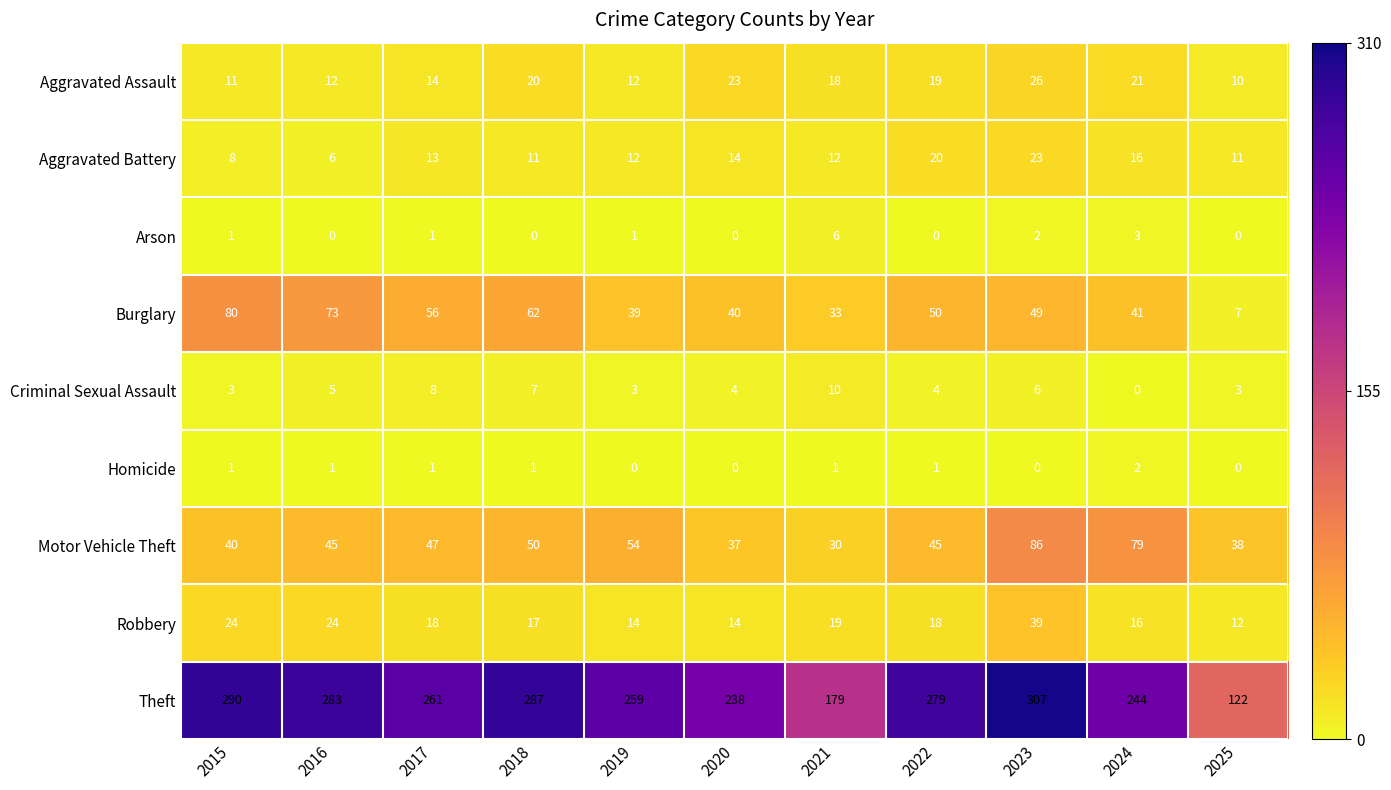

At which category is the sum across all series the highest?

2023